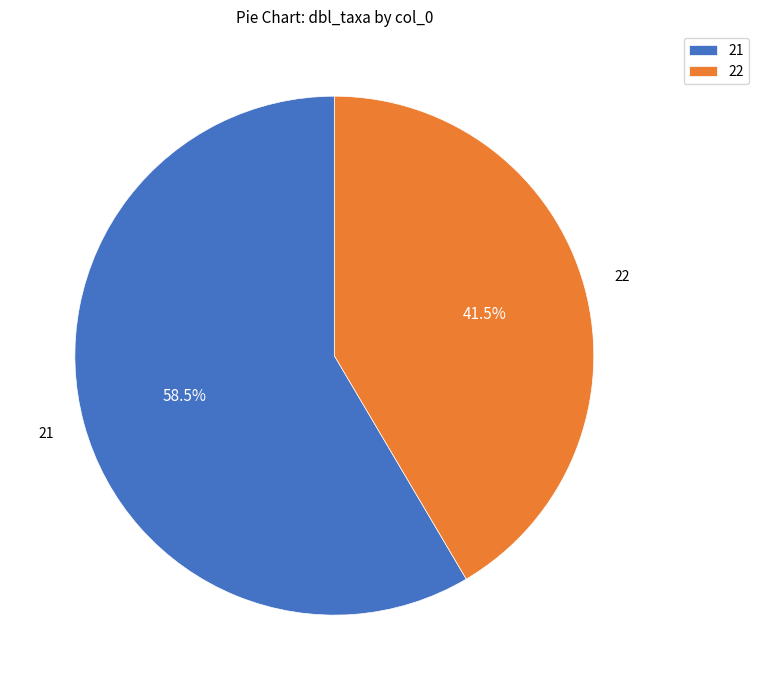

What is the largest slice in the pie chart?

21